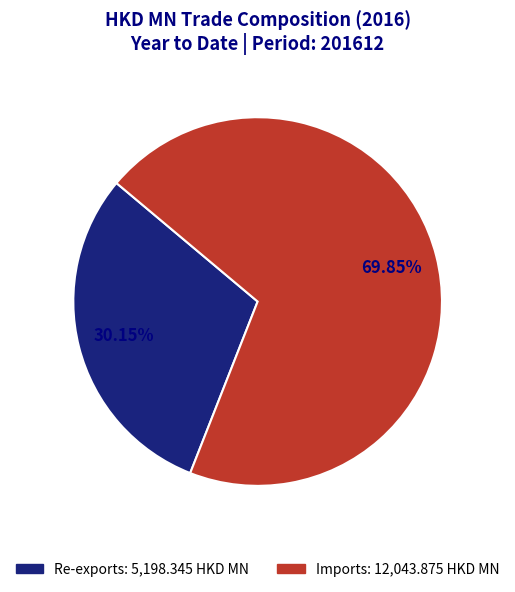

Count the number of slices in the pie.

2